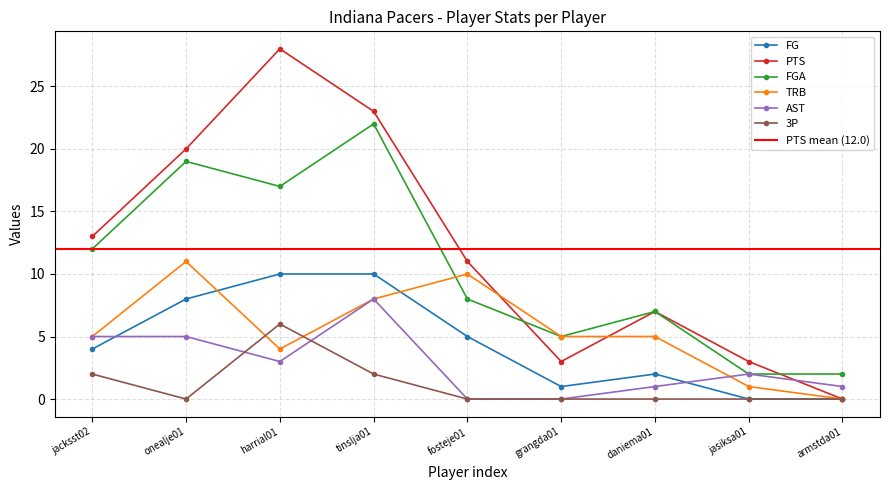

Where is the first local maximum for AST?

tinslja01